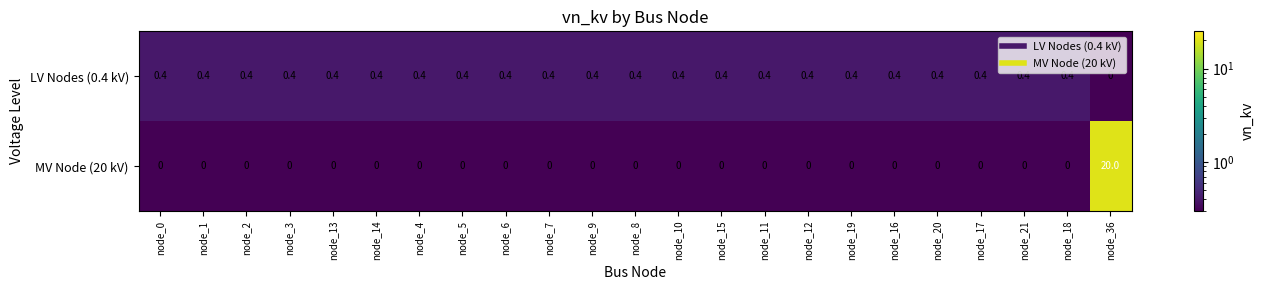

Which category has the highest value across all series?

node_36